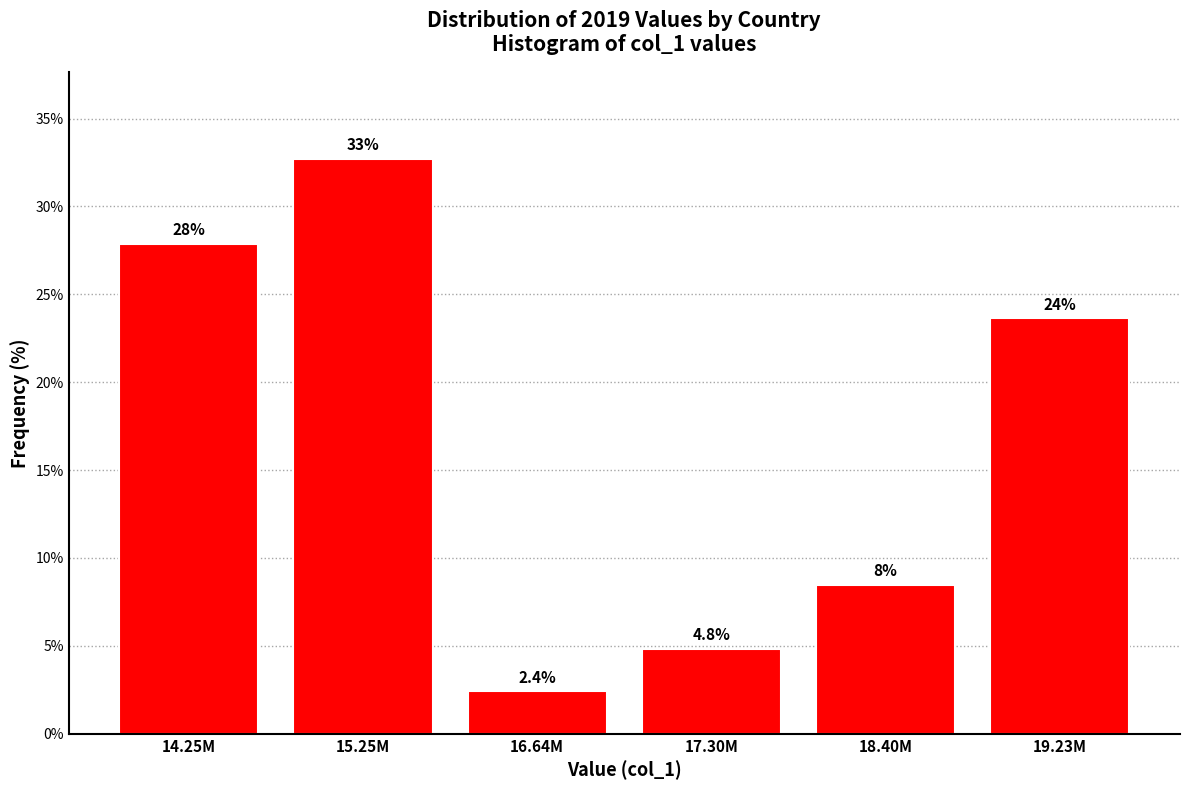

Reading left to right, extract all data points from this chart.

14.25M=27.9	15.25M=32.7	16.64M=2.4	17.30M=4.8	18.40M=8.5	19.23M=23.6